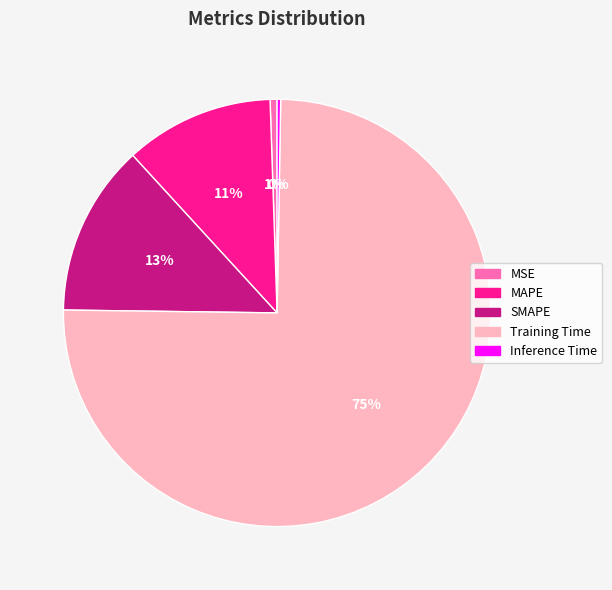

Is there any slice that represents more than half of the pie?

Yes